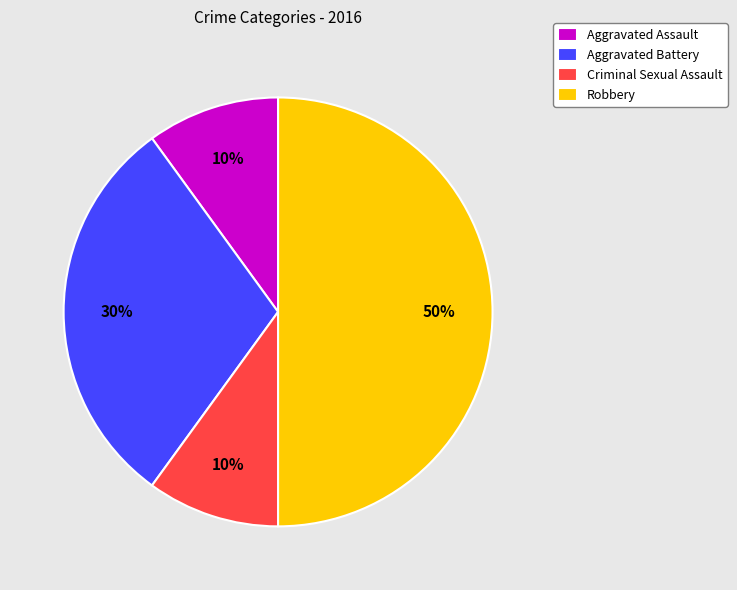

Does Aggravated Battery account for over 50% of the chart?

No